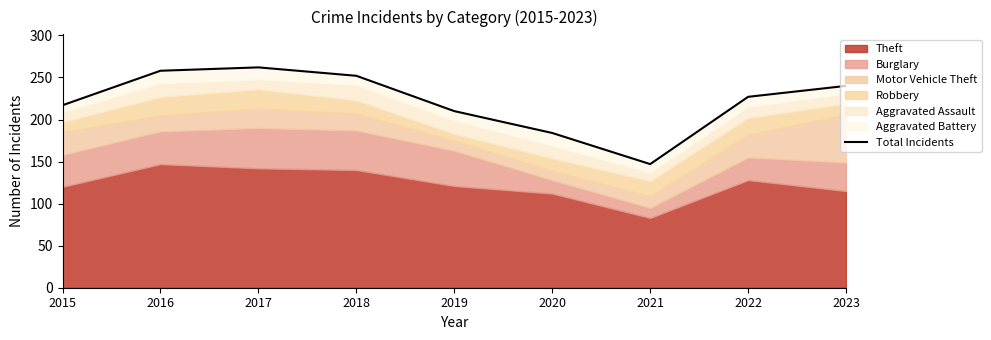

Is it true that the value at 2018 is 378?

False